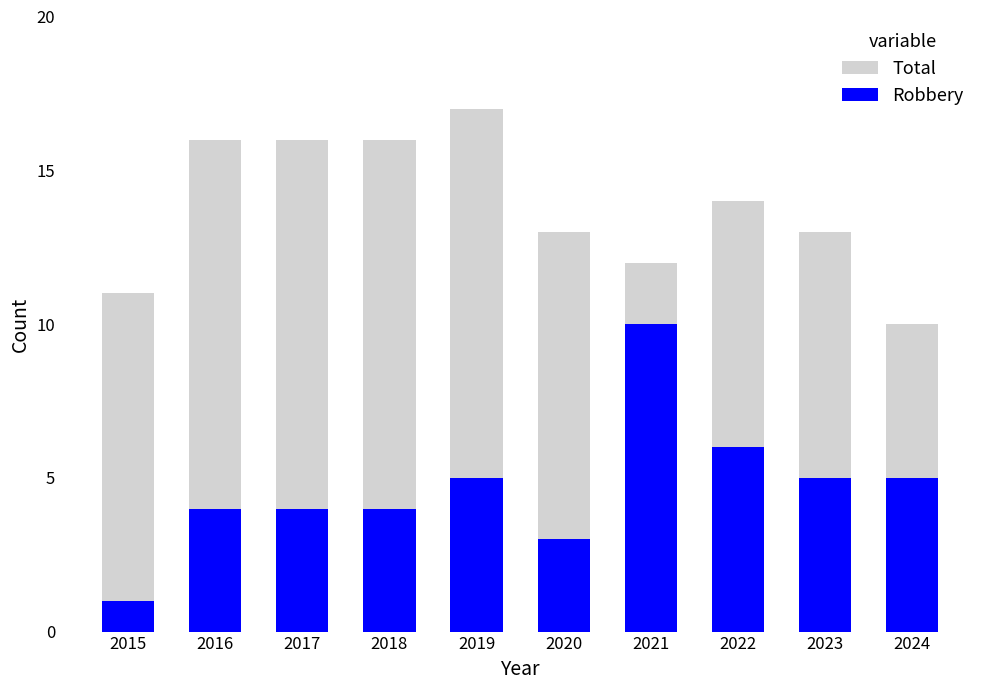

What is the total value across all series at 2017?

20